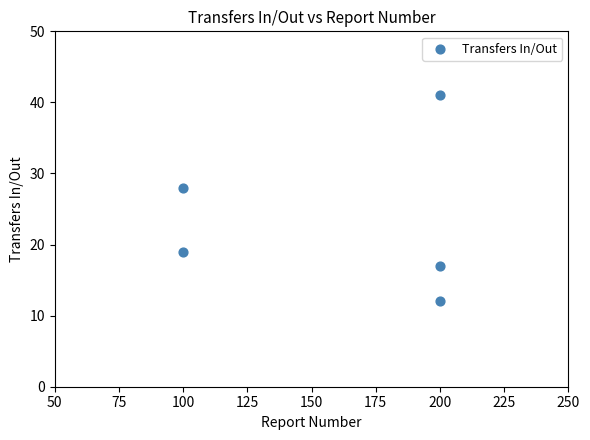

What Y value in the scatter plot is closest to 26?

28